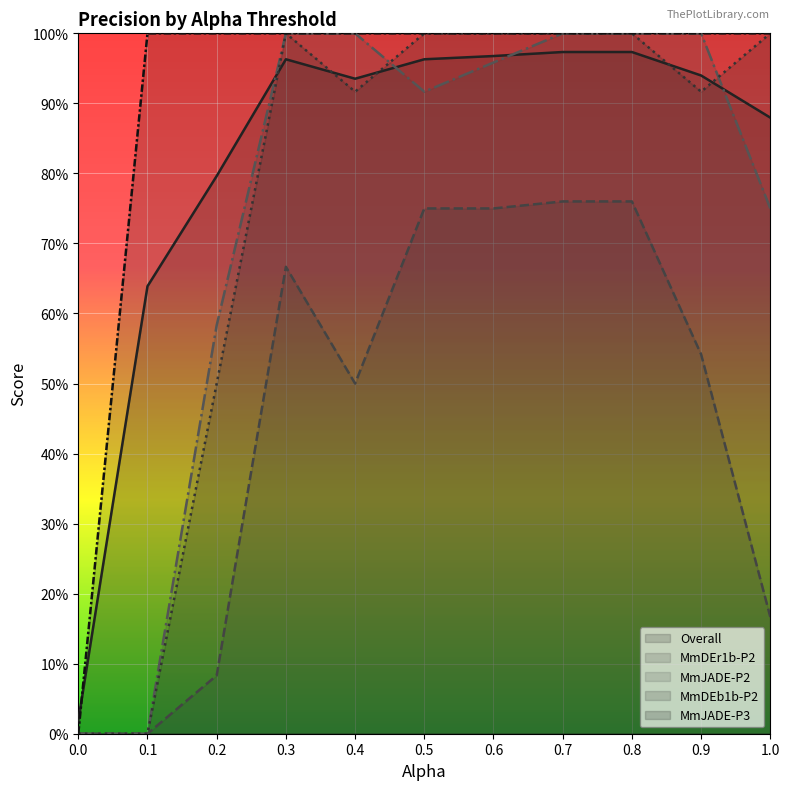

How many lines are shown in the chart?

5